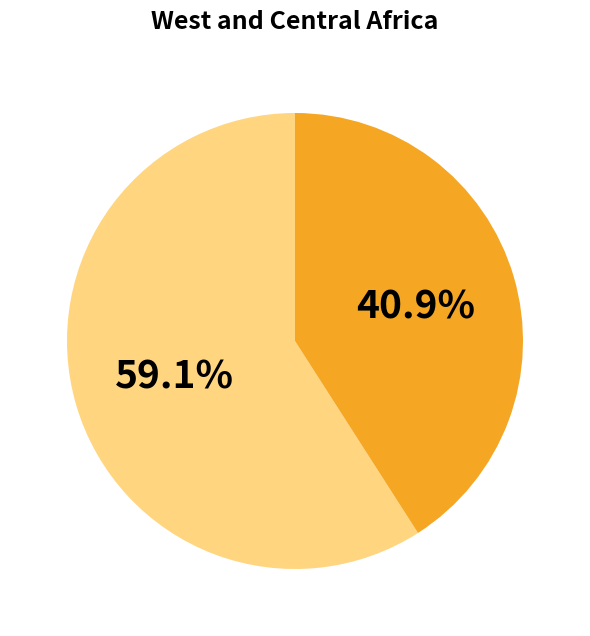

Does any single category account for the majority?

Yes